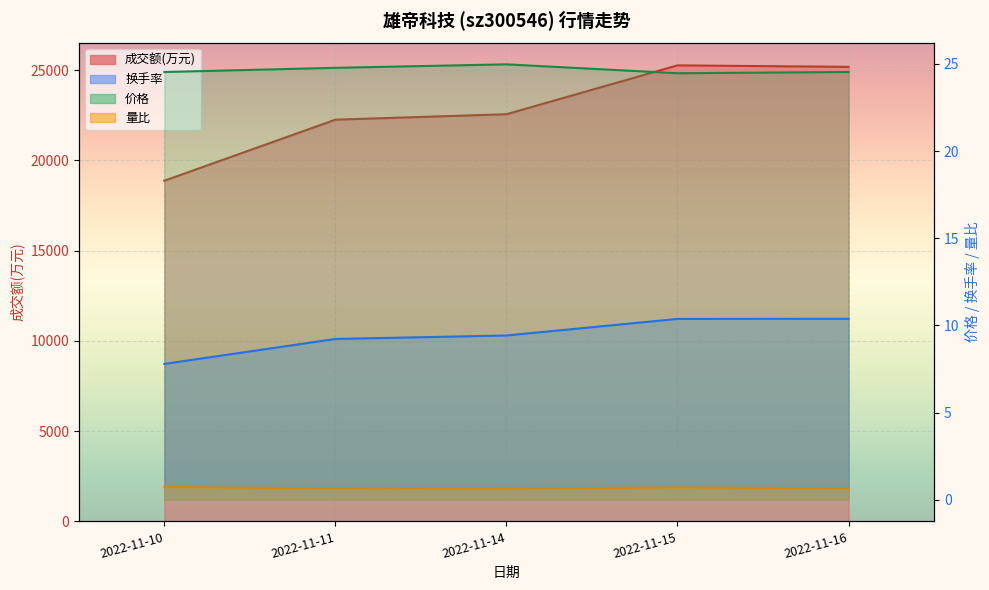

Reading left to right, list all the values displayed in this chart.

成交额(万元): 2022-11-10=18871.0	2022-11-11=22252.0	2022-11-14=22554.0	2022-11-15=25260.0	2022-11-16=25178.0
价格: 2022-11-10=24.5	2022-11-11=24.8	2022-11-14=25.0	2022-11-15=24.5	2022-11-16=24.5
换手率: 2022-11-10=7.8	2022-11-11=9.2	2022-11-14=9.4	2022-11-15=10.4	2022-11-16=10.4
量比: 2022-11-10=0.7	2022-11-11=0.7	2022-11-14=0.6	2022-11-15=0.7	2022-11-16=0.7